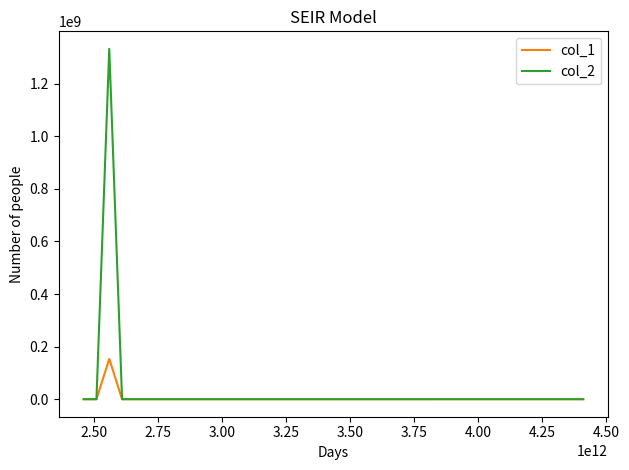

Which series has the largest range (max minus min)?

col_2